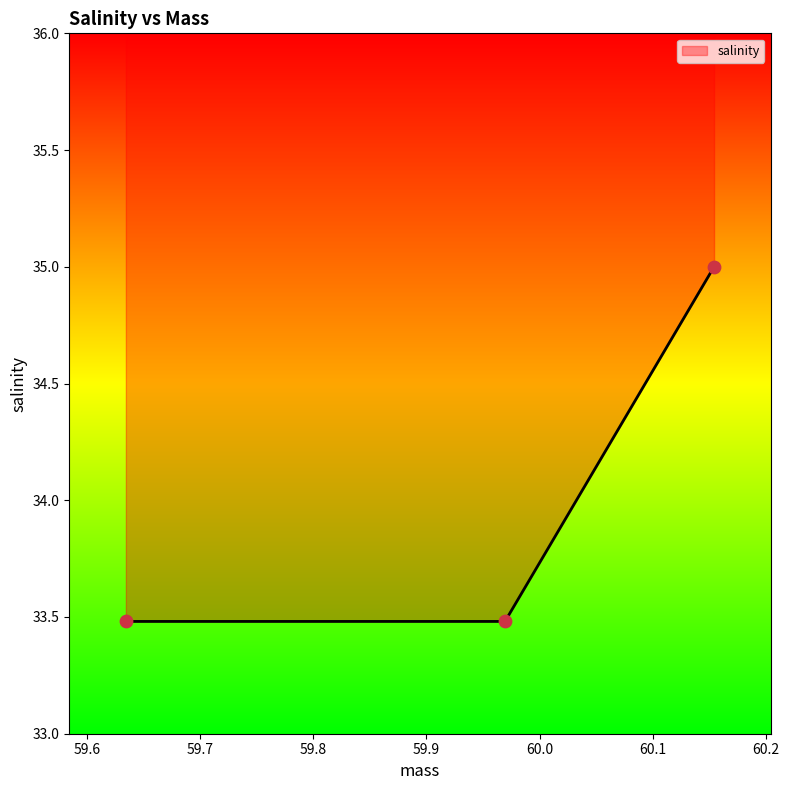

Between 59.9695 and 59.6345, which is larger?

59.9695